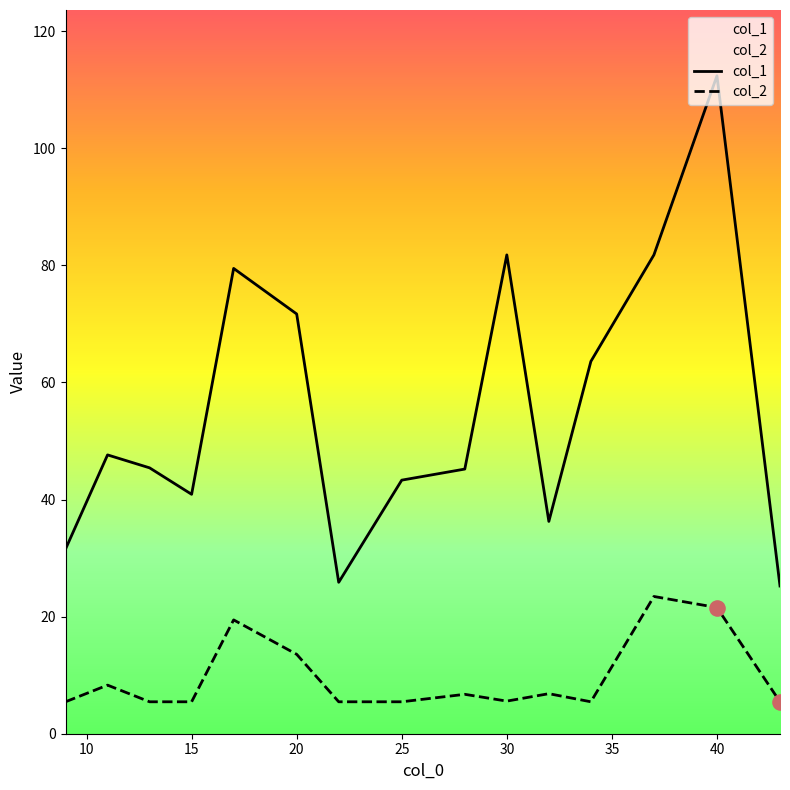

Which series has the largest Y range (max minus min)?

col_1